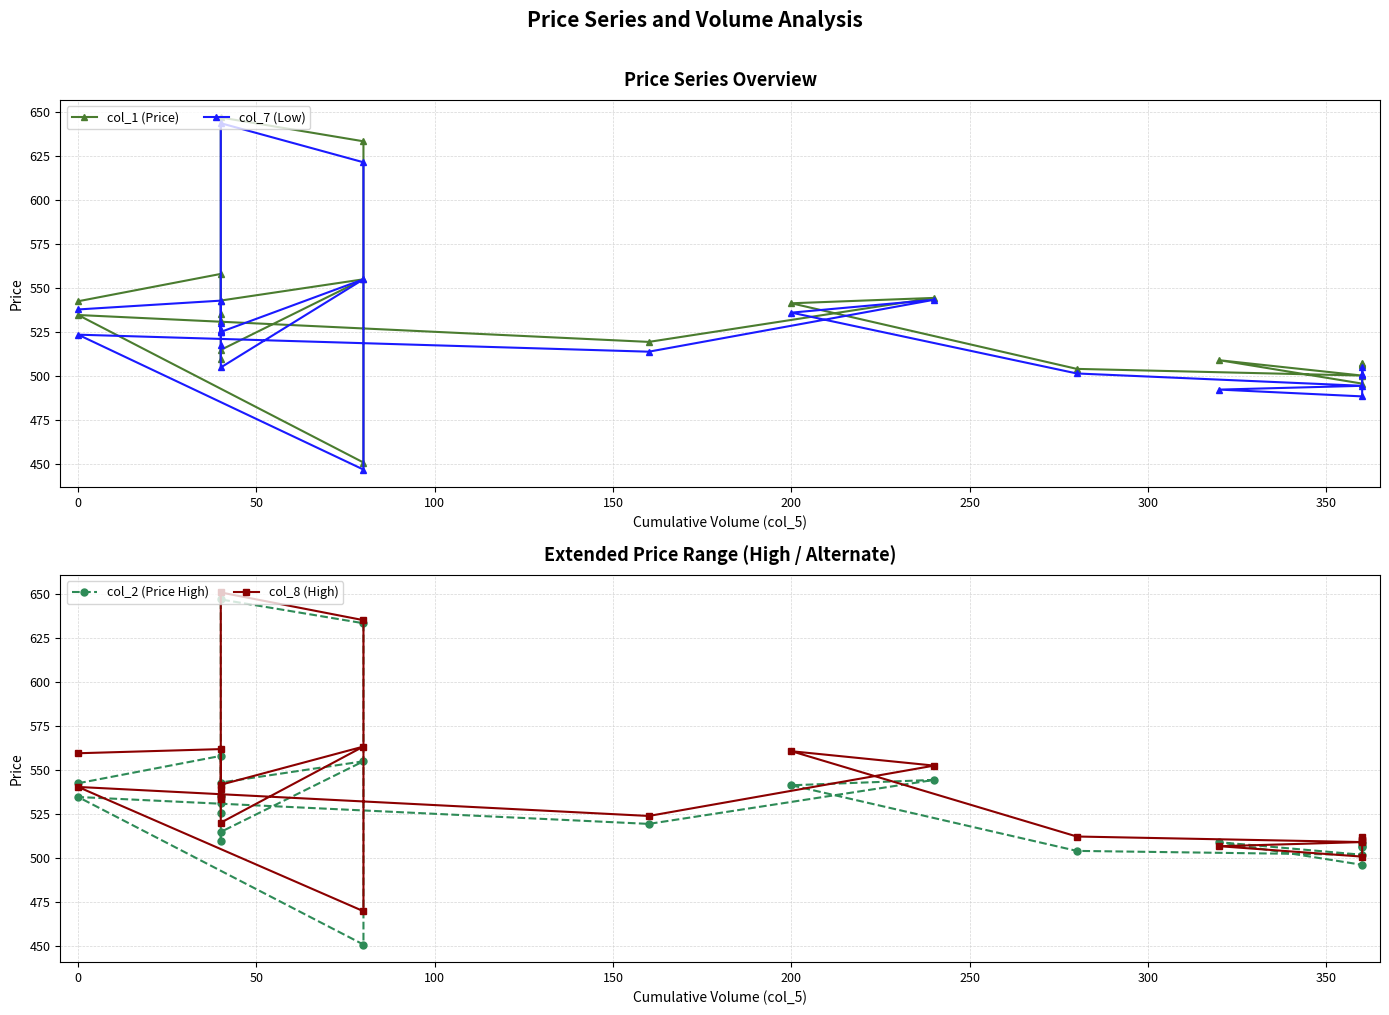

How many categories are shown in the chart?

23